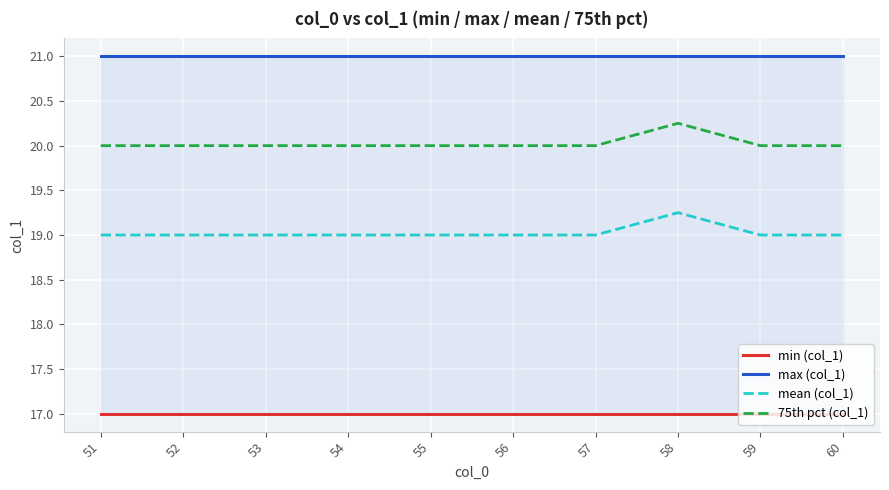

Which series has the widest spread of values?

mean (col_1)